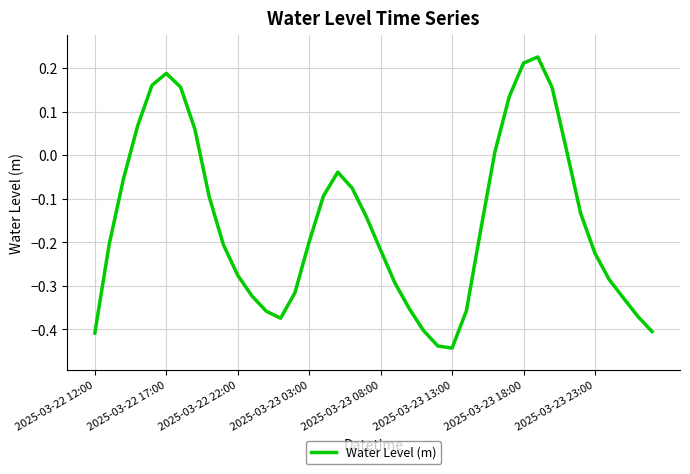

What is the difference between the maximum and minimum values?

0.7